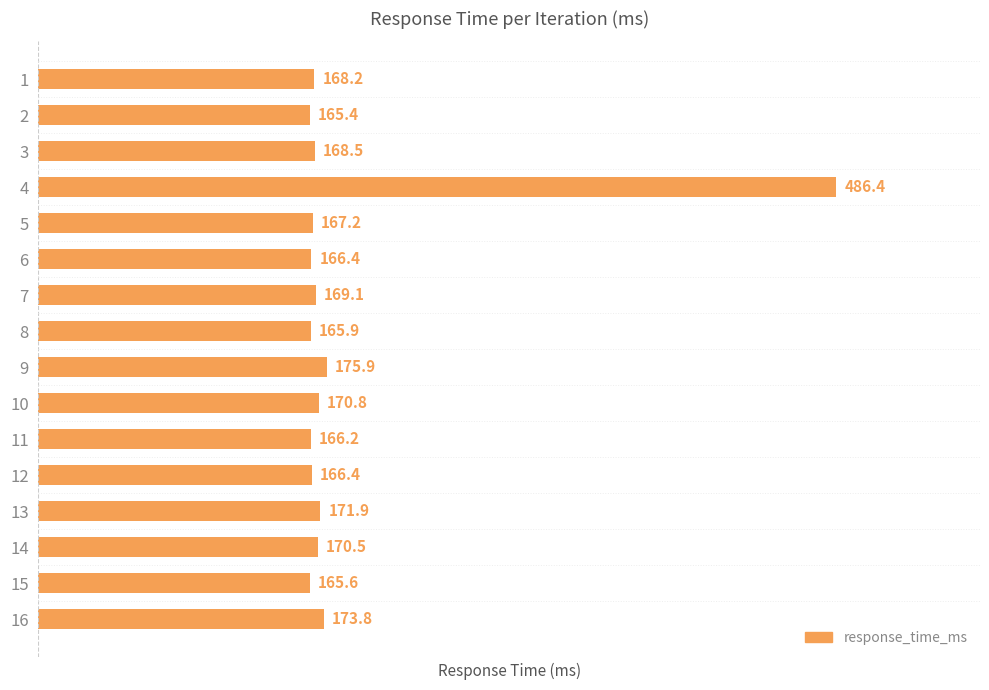

What is the approximate value at 10?

170.8